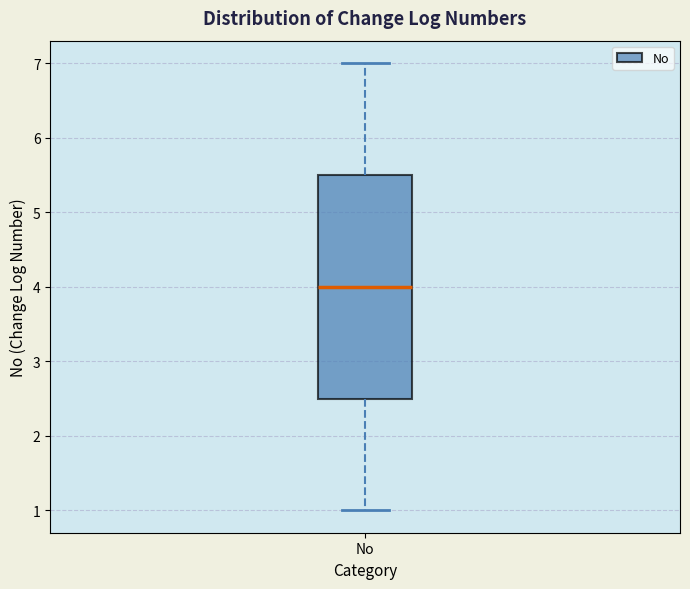

Where does the upper whisker of the box for No end on the y-axis? The values are not printed on the chart, so give them approximately, as read against the axis.

7.0